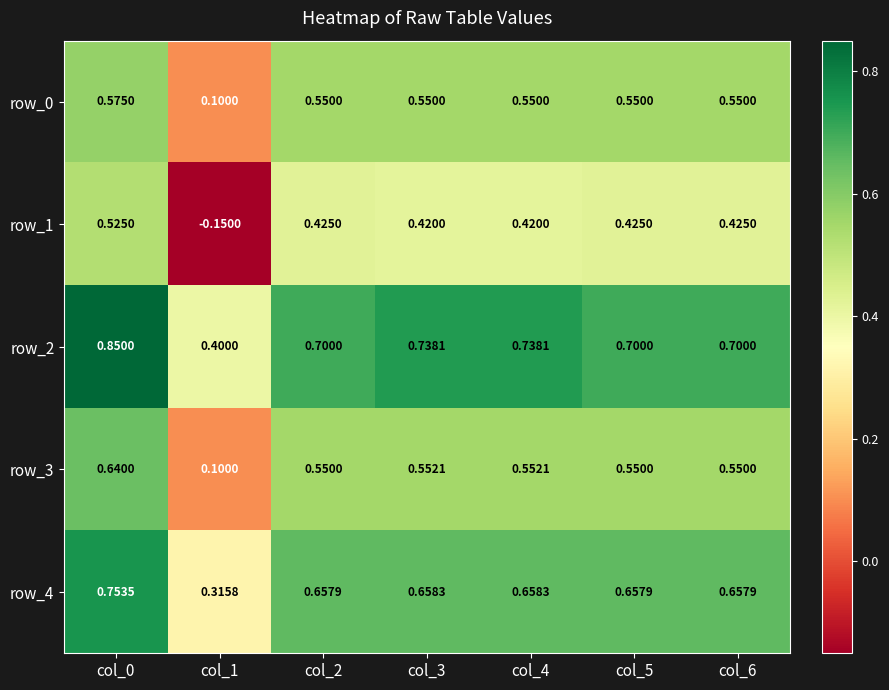

At how many categories does at least one series exceed 0?

7